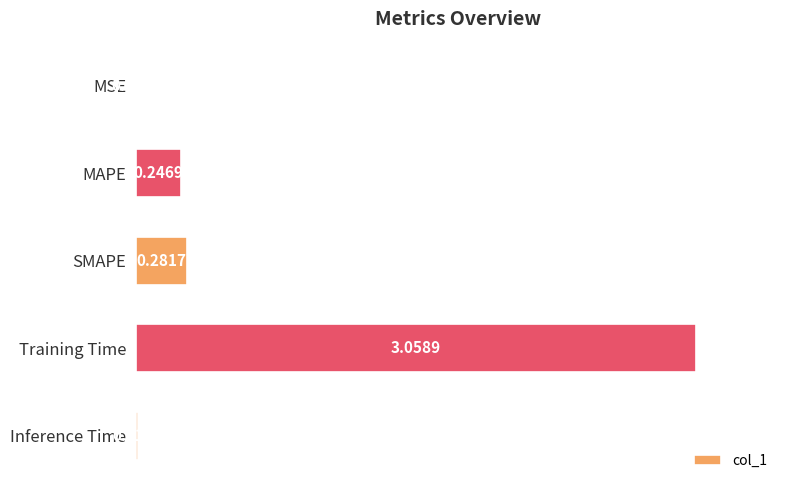

What is the average value?

0.7